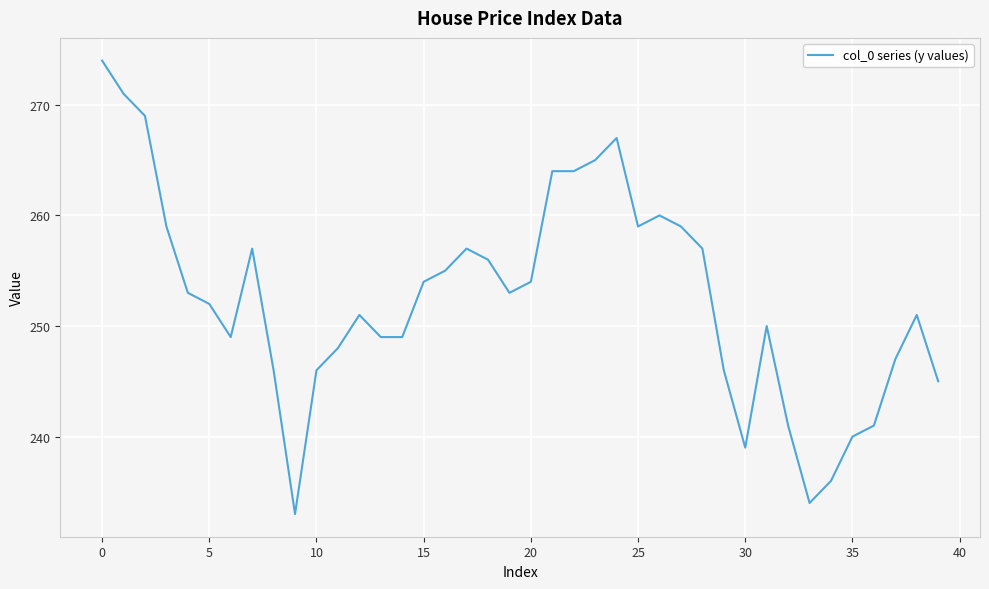

What is the maximum value shown in the chart?

274